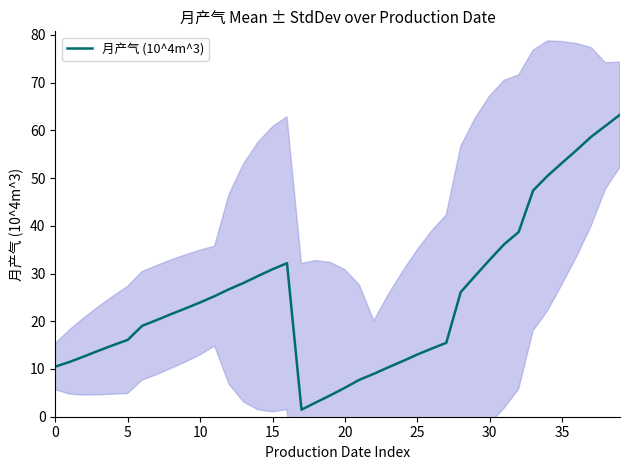

Reading left to right, transcribe all the data shown in this chart.

10.5	11.5	12.7	13.8	15.0	16.1	19.1	20.2	21.5	22.7	23.9	25.3	26.7	28.0	29.5	30.9	32.2	1.5	3.0	4.5	6.1	7.7	9.0	10.3	11.7	13.0	14.3	15.5	26.1	29.5	32.9	36.1	38.7	47.4	50.5	53.2	55.9	58.6	60.9	63.3